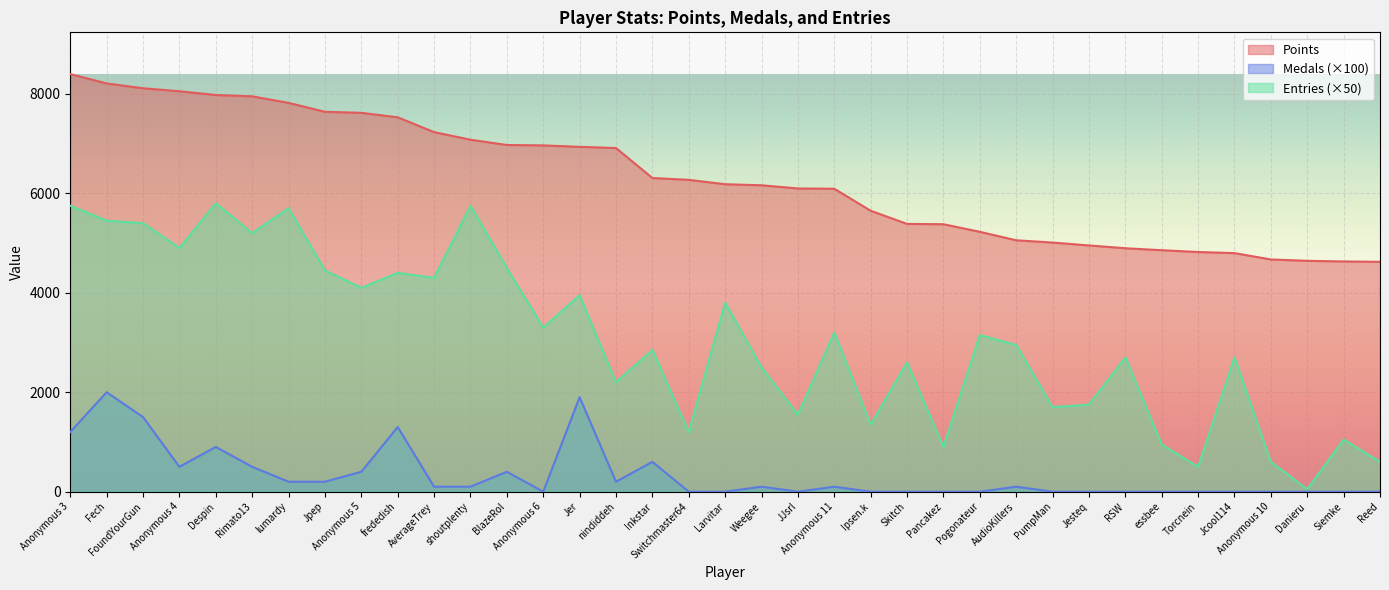

What is the spread (max minus min) of values at BlazeRol?

6572